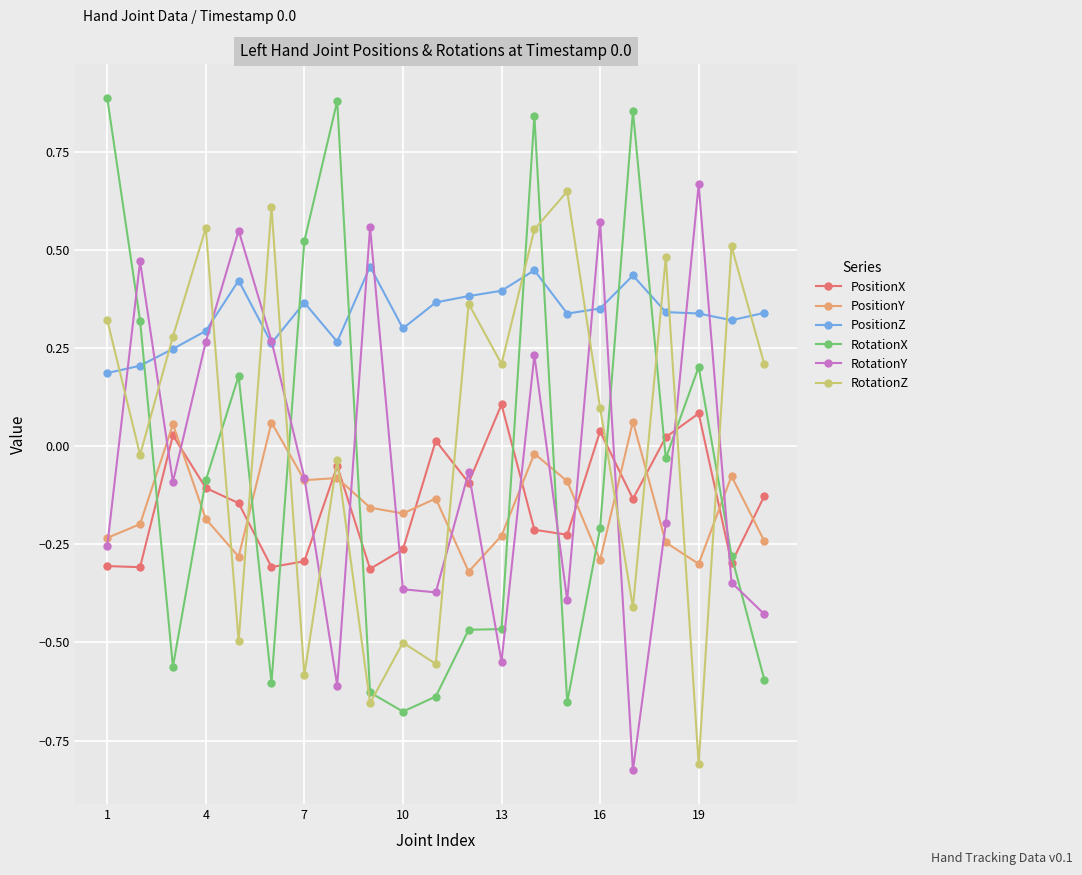

After their last crossing, which series has the higher values: PositionX or PositionY?

PositionX